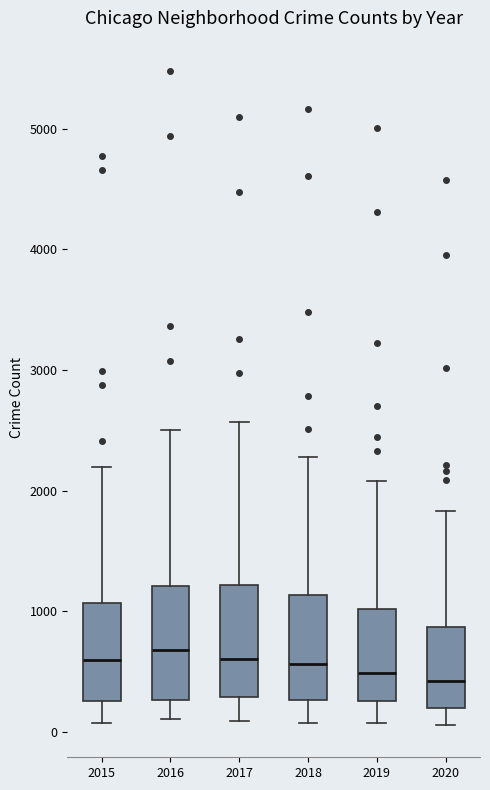

Where does the median line of the box at x = 2020 sit on the y-axis? The values are not printed on the chart, so give them approximately, as read against the axis.

400